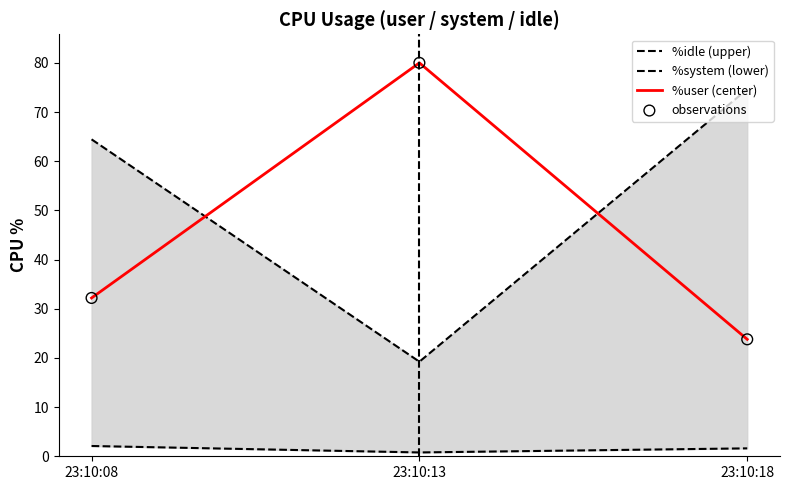

Which series has the widest spread of Y values?

%user (center)